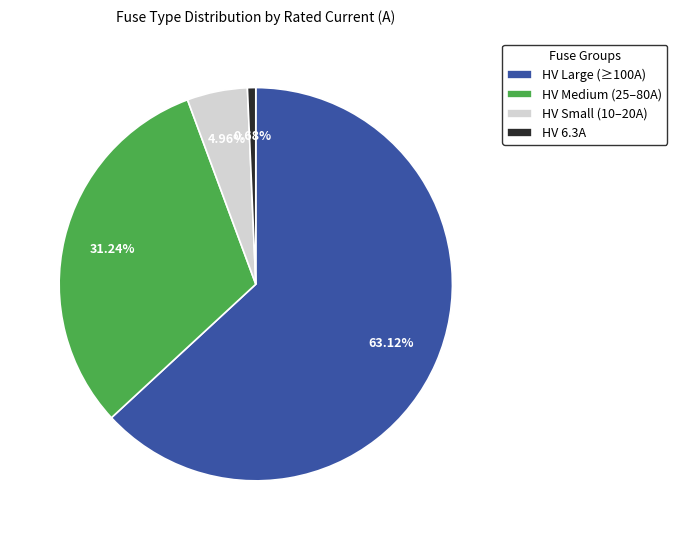

Which category has the smallest portion of the pie?

HV 6.3A